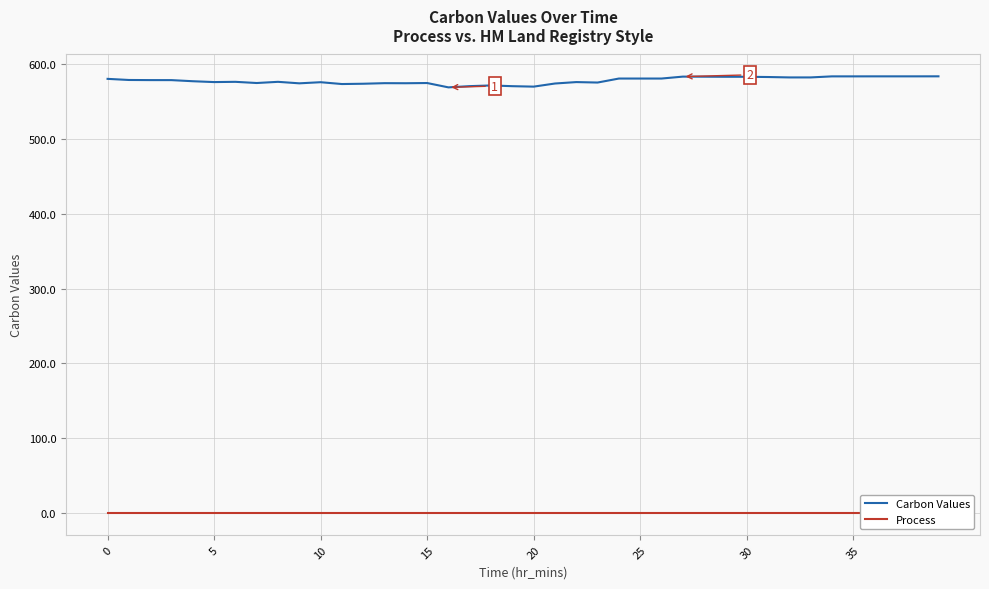

What is the label of the 10th point from the right?

30